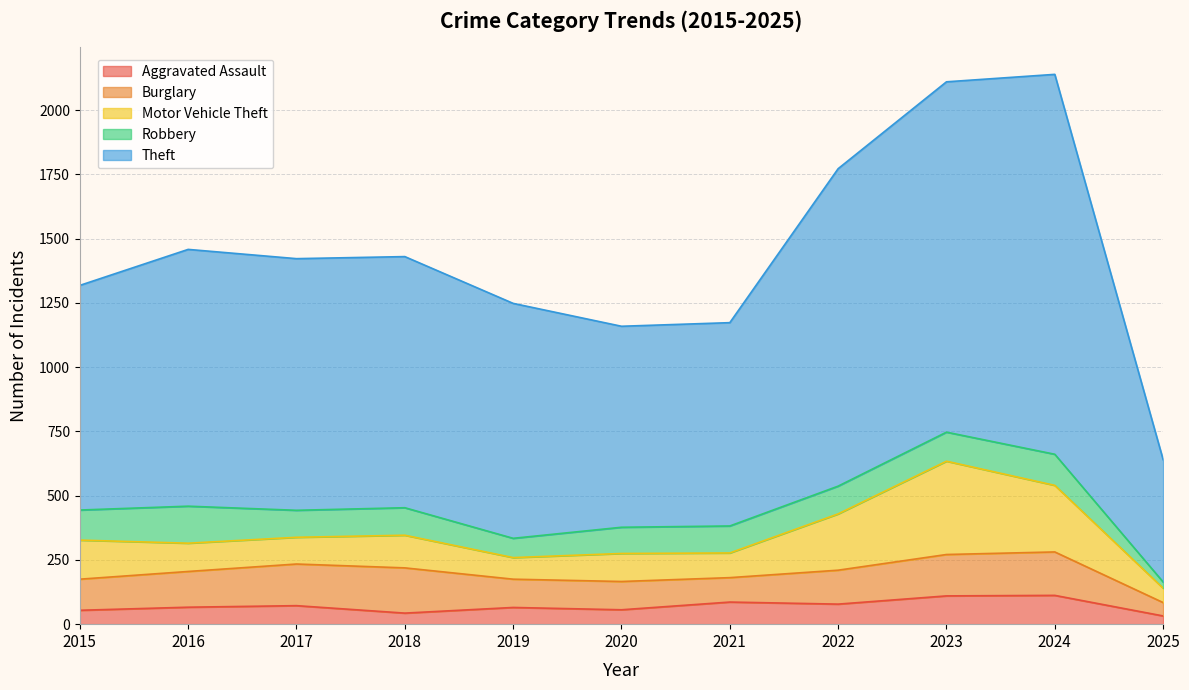

Where is Robbery nearest to the value 84?

2019